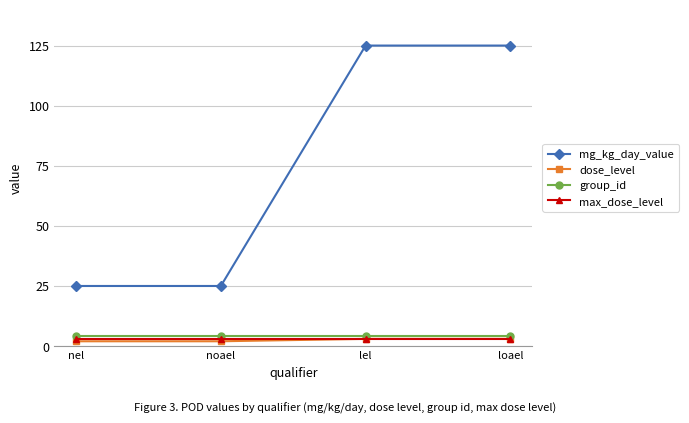

What is the label of the 3rd point from the left?

lel